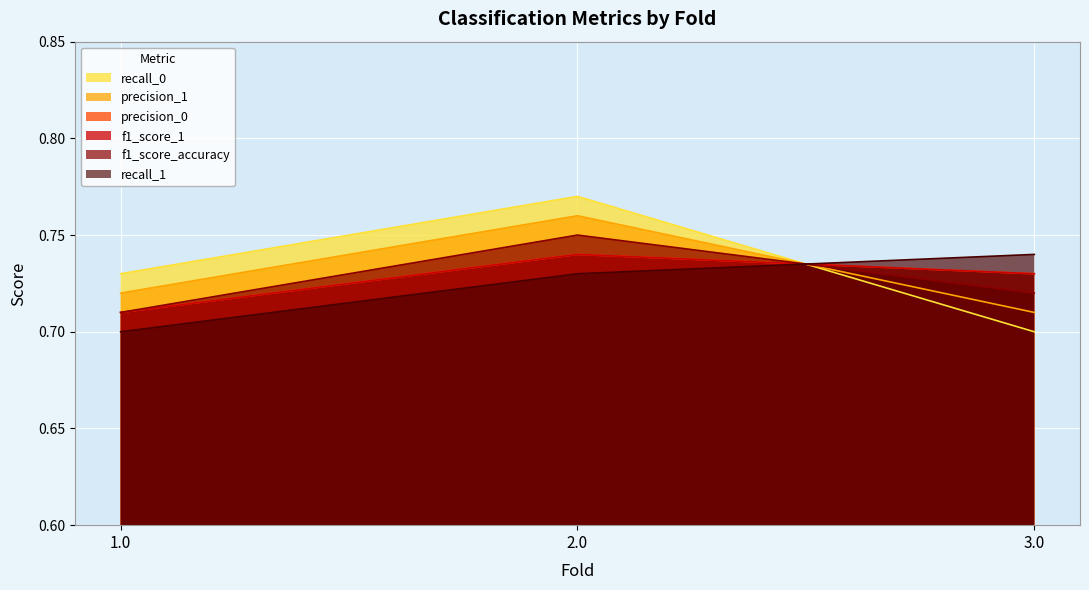

What are all the series names shown in the legend?

precision_0, recall_0, precision_1, recall_1, f1_score_1, f1_score_accuracy